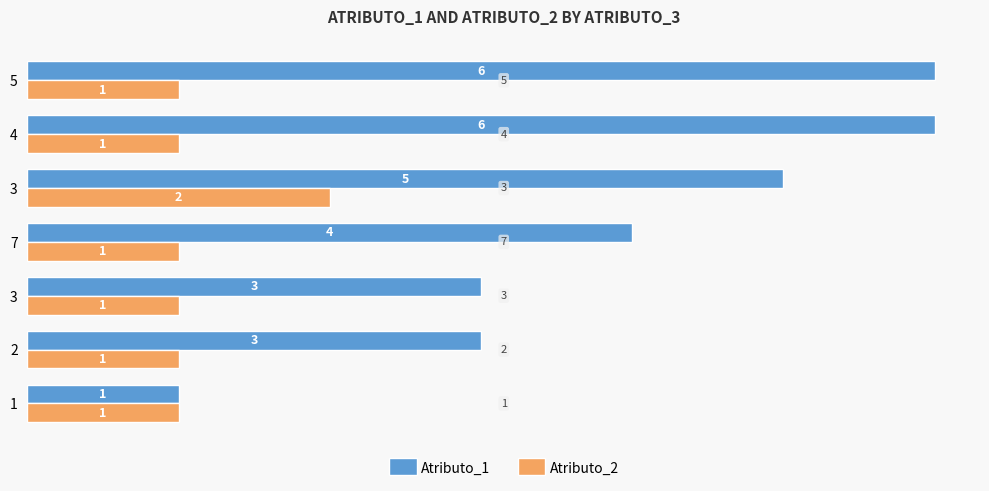

What are all the series names shown in the legend?

Atributo_1, Atributo_2